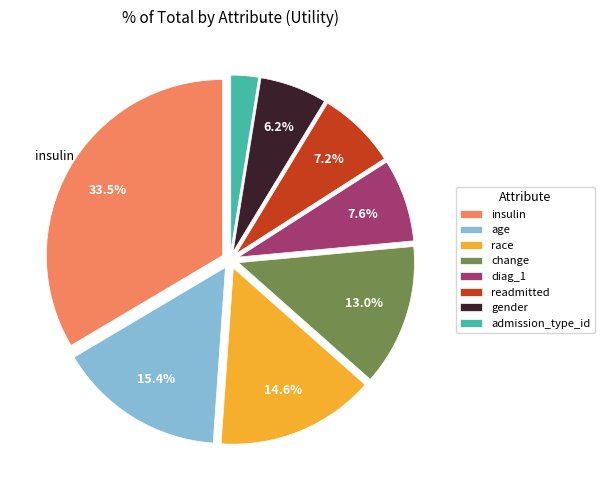

Does any single category account for the majority?

No